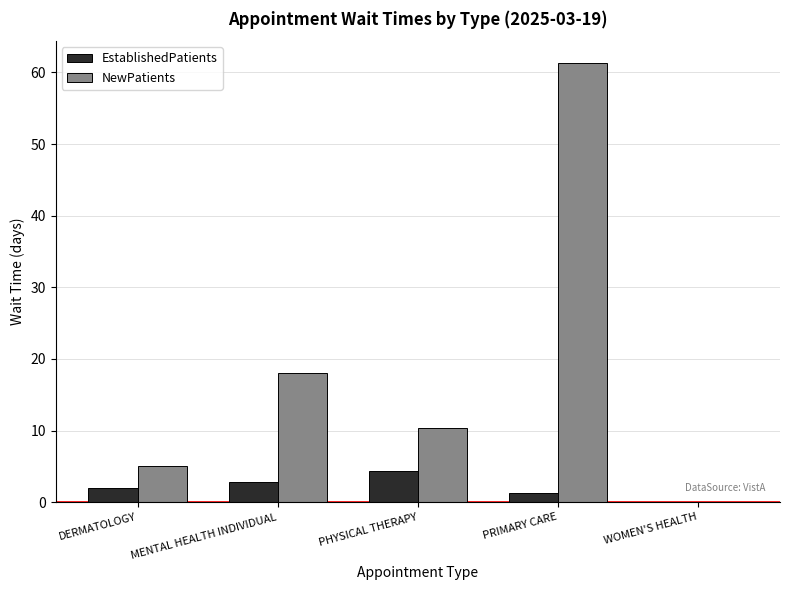

Does the chart contain stacked bars?

No